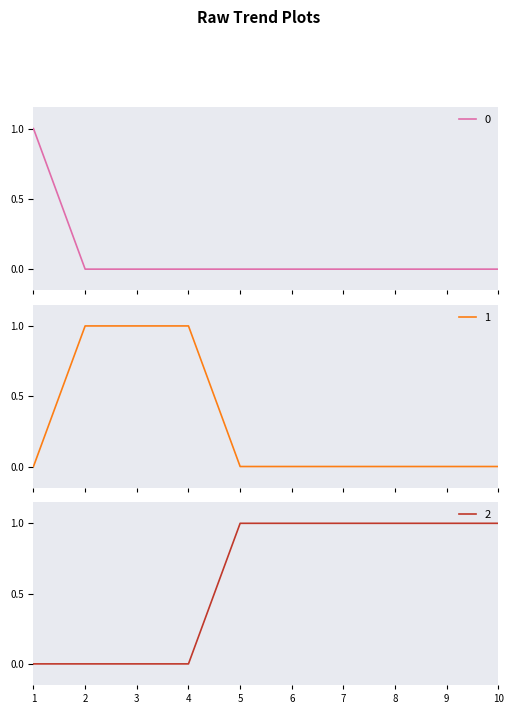

True or false: 0 has more than 2 interior local peaks.

False